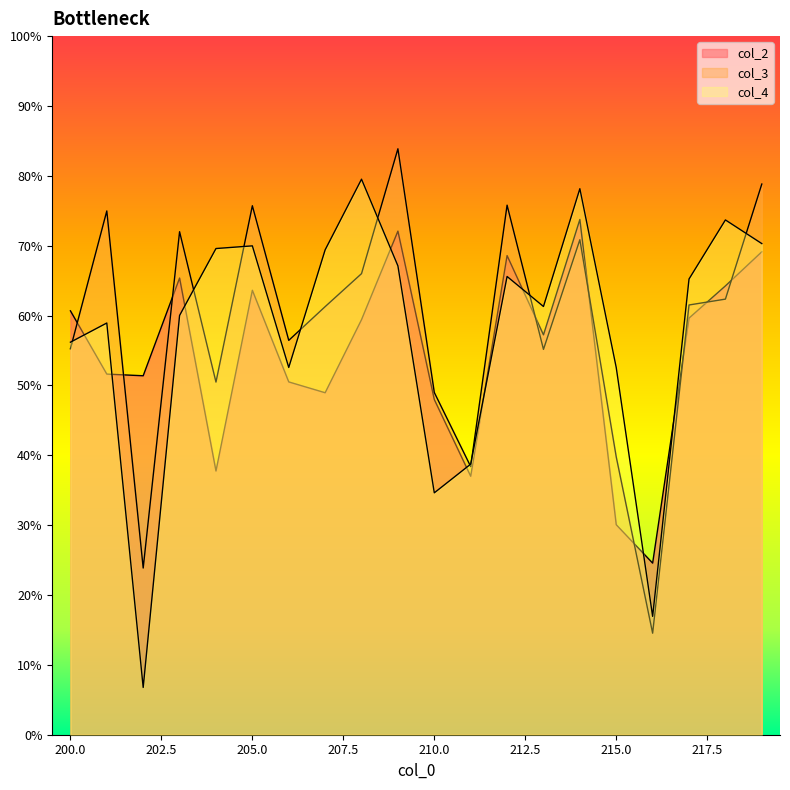

Is the value of col_3 at 202 greater than the value of col_4 at 216?

Yes